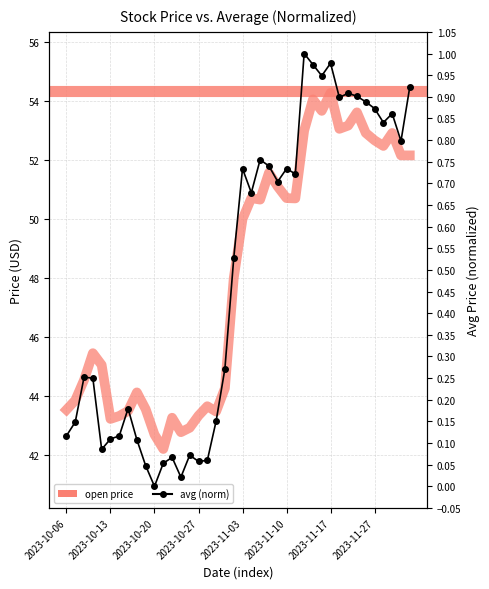

What is the average value of the average series?

0.5